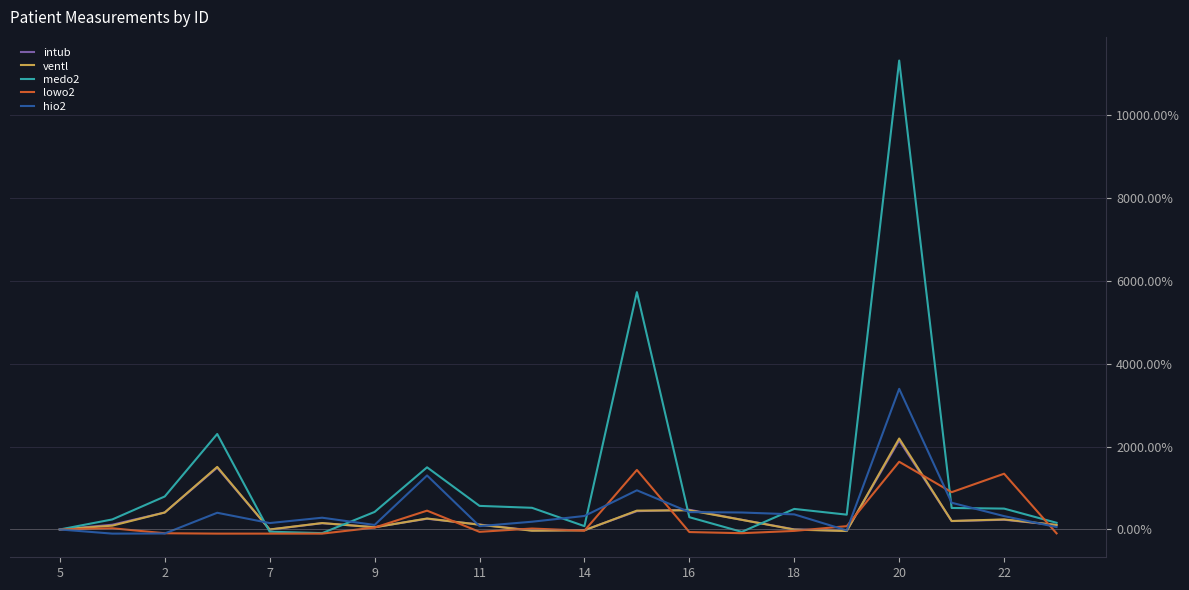

At how many categories does at least one series exceed 1021?

5